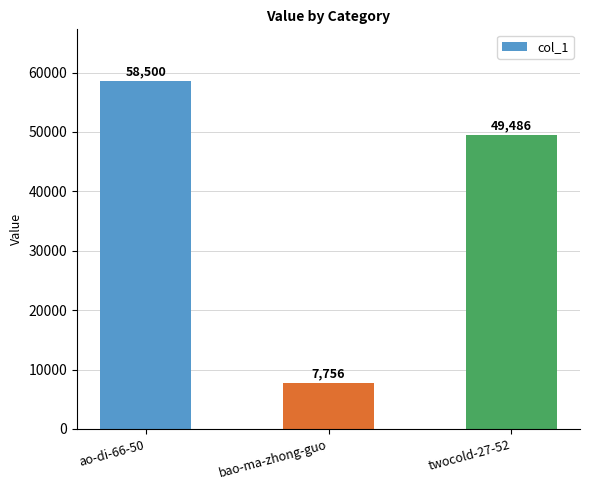

What is the difference between the values at twocold-27-52 and bao-ma-zhong-guo?

41730